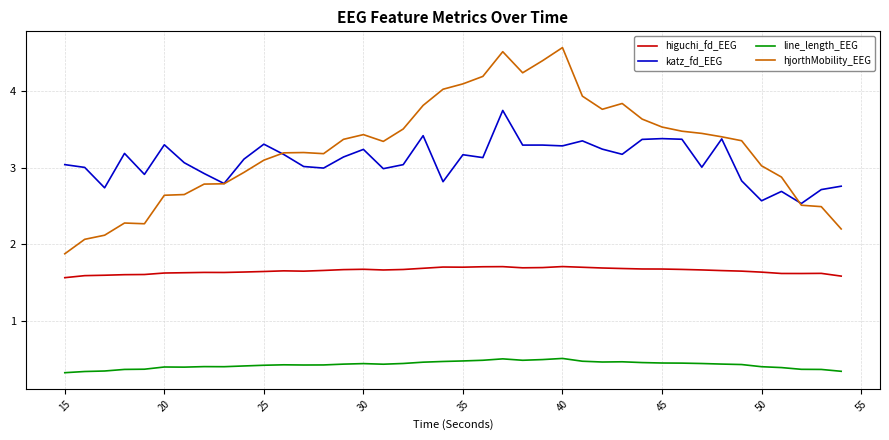

True or false: katz_fd_EEG and higuchi_fd_EEG intersect in this chart.

False